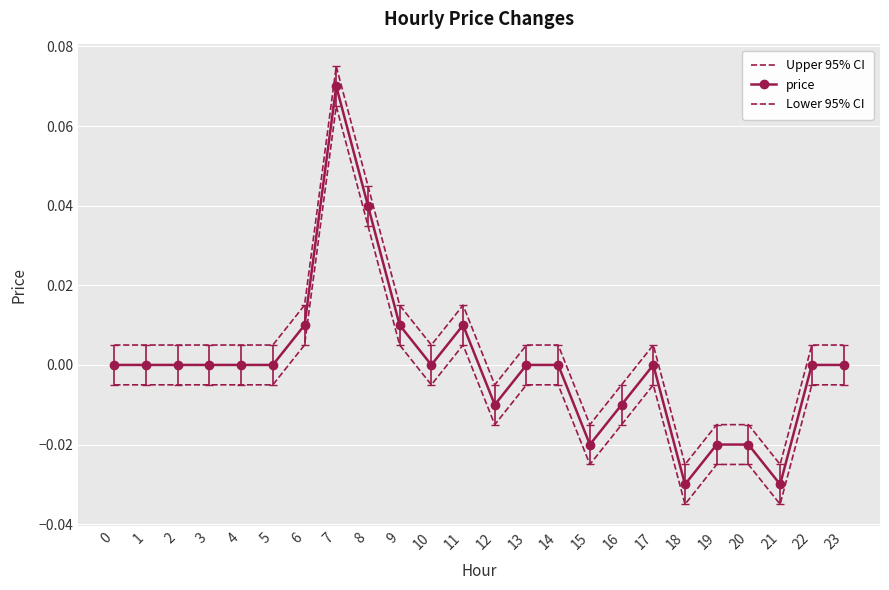

Is it true that price equals -0.0 at 12?

True